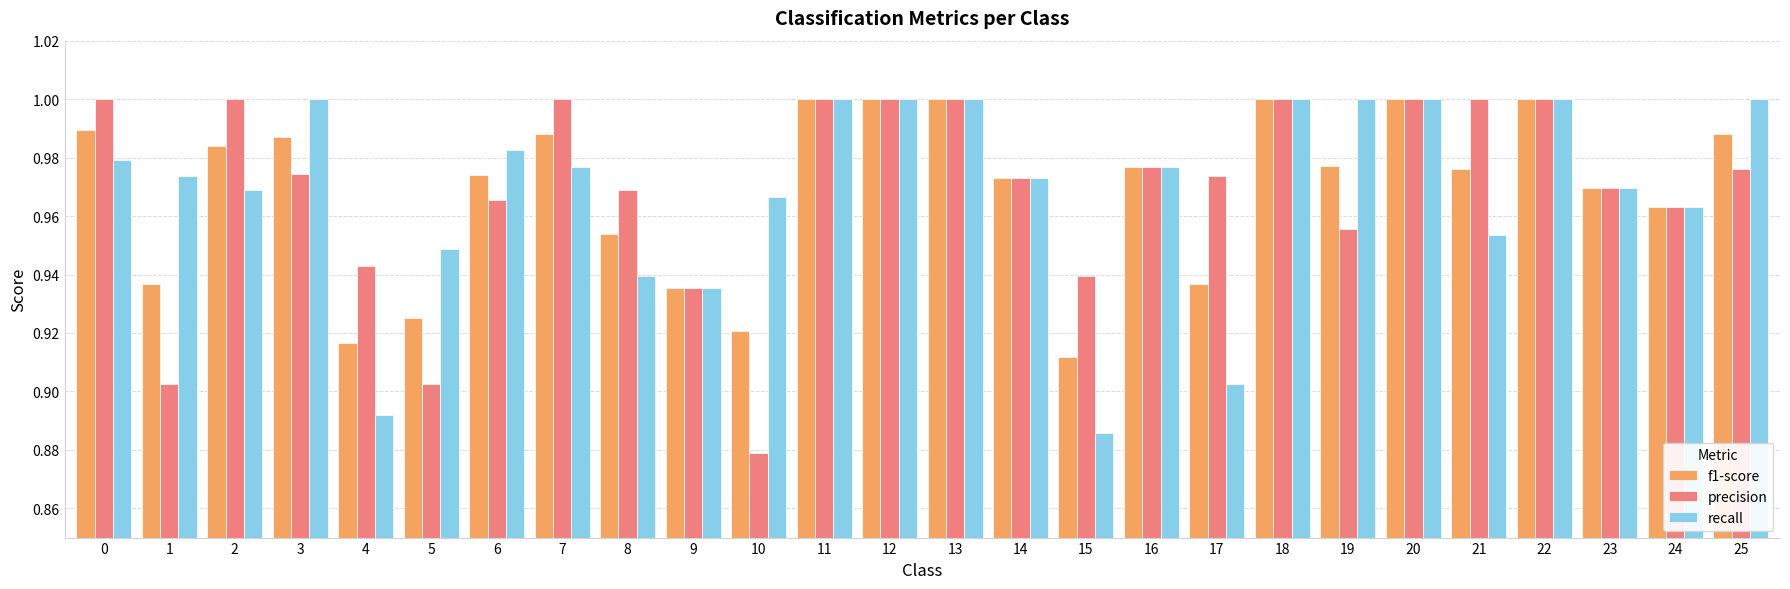

Which category has the lowest value in the precision series?

10